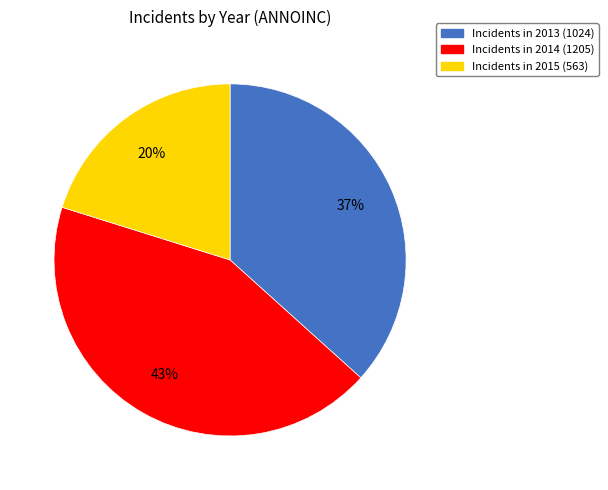

To the nearest percent, what is the difference between the largest and smallest slice percentages?

23%